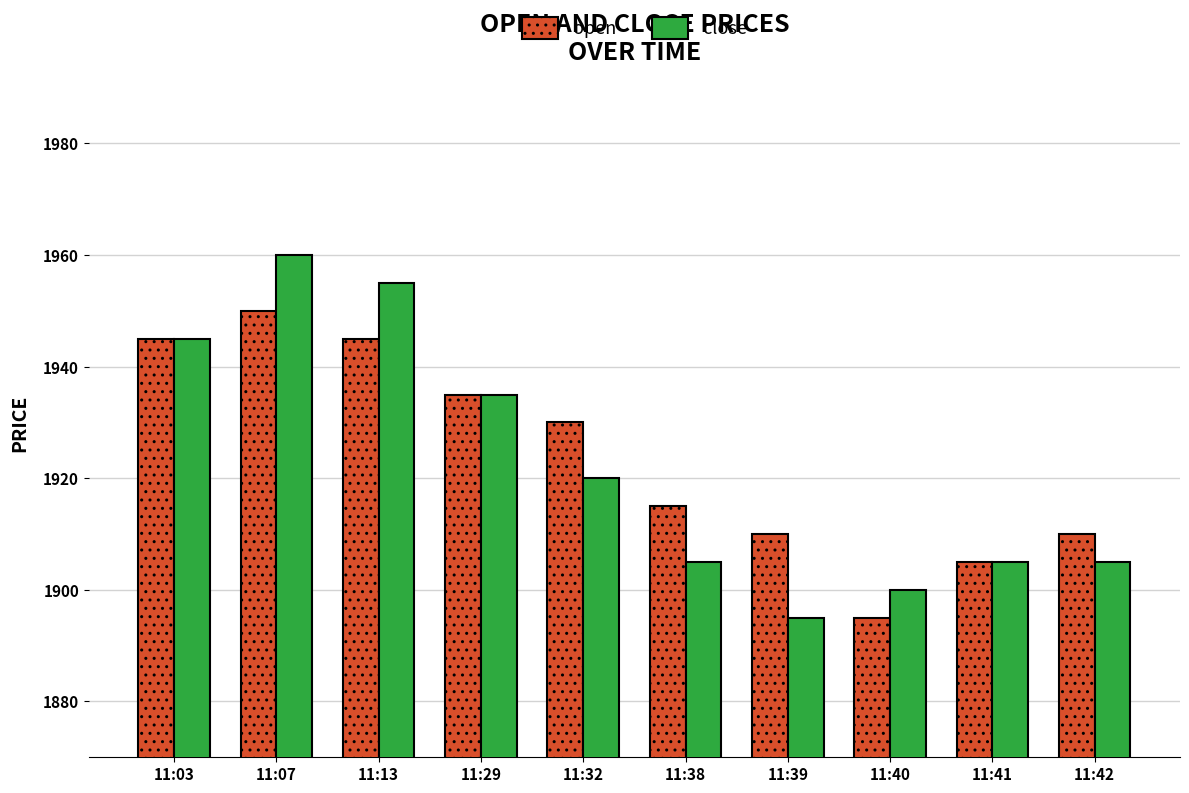

What is the difference between the maximum and minimum values in the open series?

55